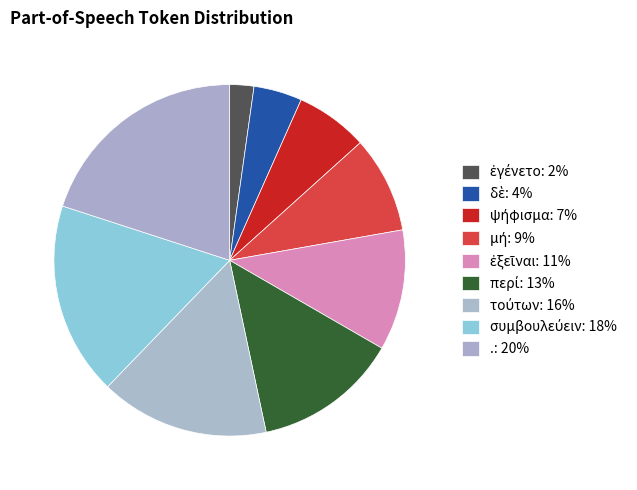

How many segments does this pie chart have?

9